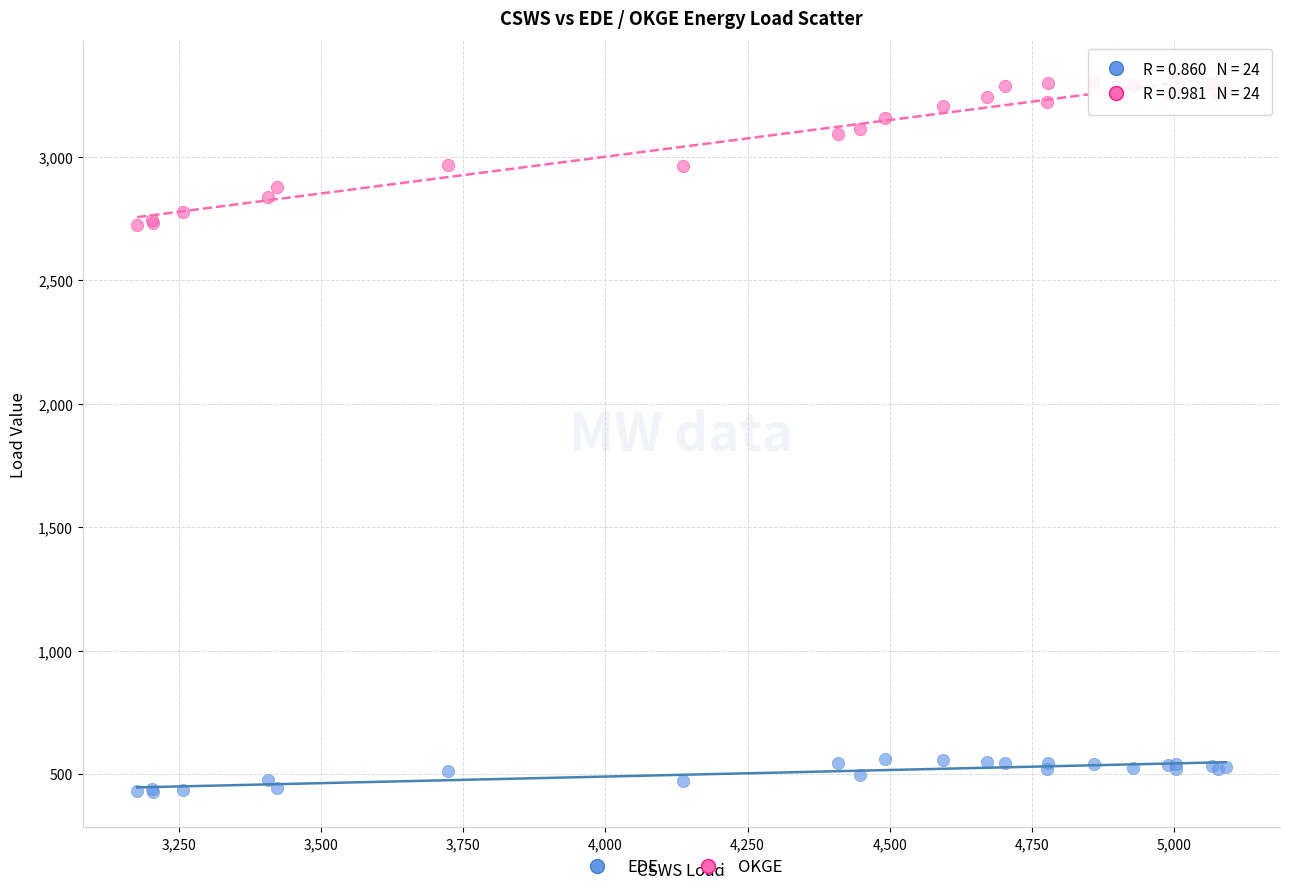

Which series contains the lowest Y value?

EDE